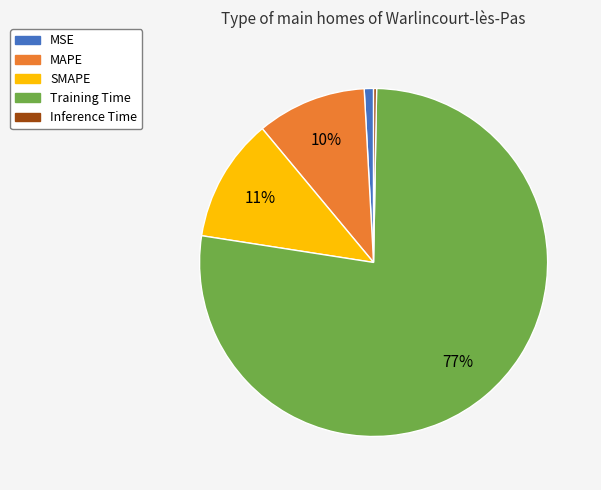

Between MSE and Inference Time, which is larger?

MSE